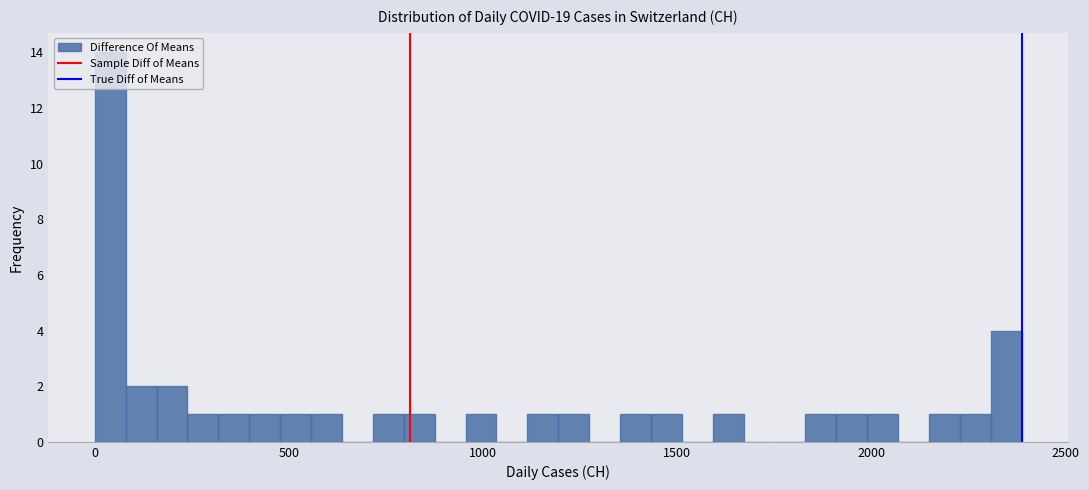

Read against the x-axis, roughly where is the centre of the tallest bar?

50